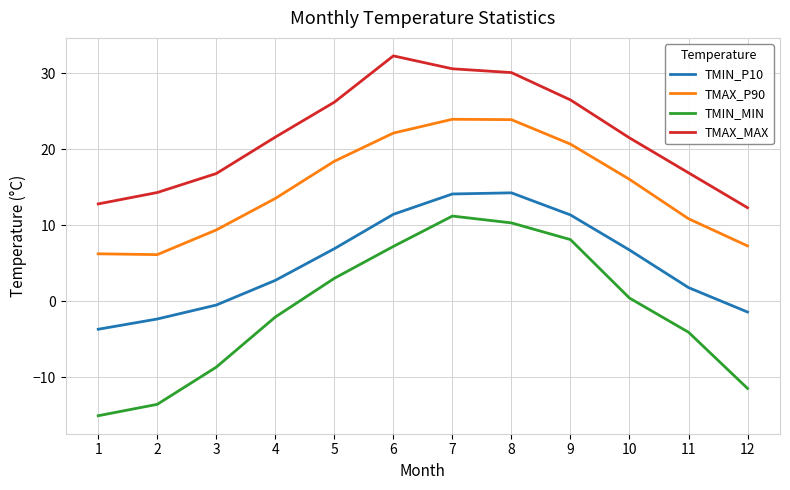

True or false: TMIN_MIN and TMAX_P90 cross at least once.

False